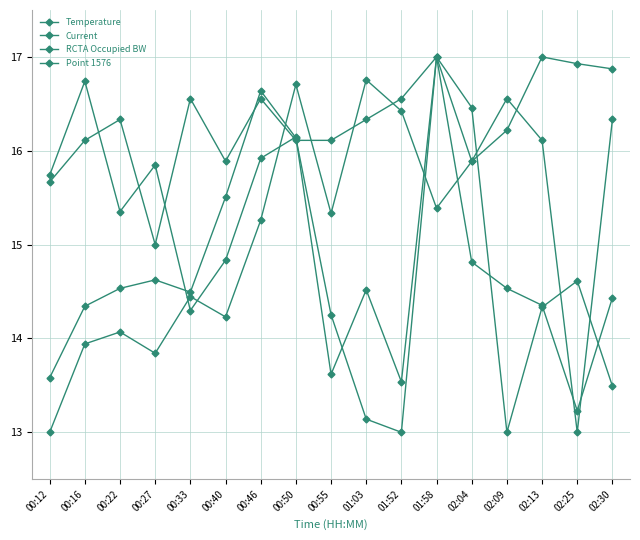

What is the label of the 11th point from the right?

00:46